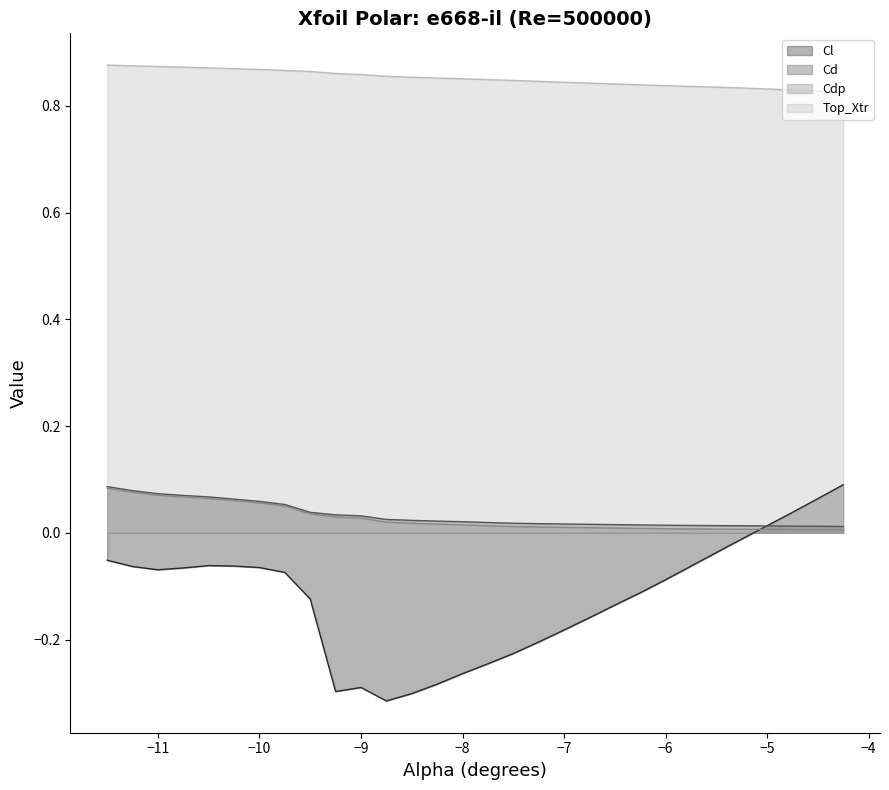

True or false: Cd and Top_Xtr intersect in this chart.

False